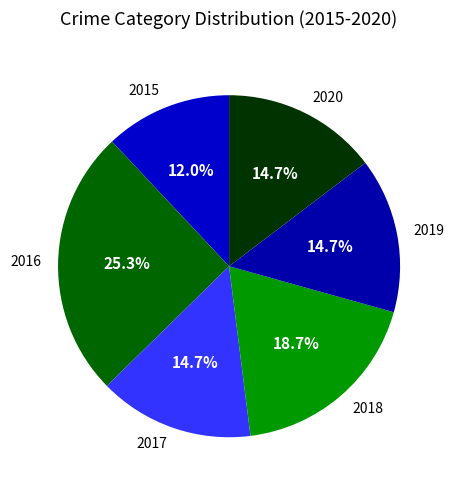

Which slice is the smallest?

2015